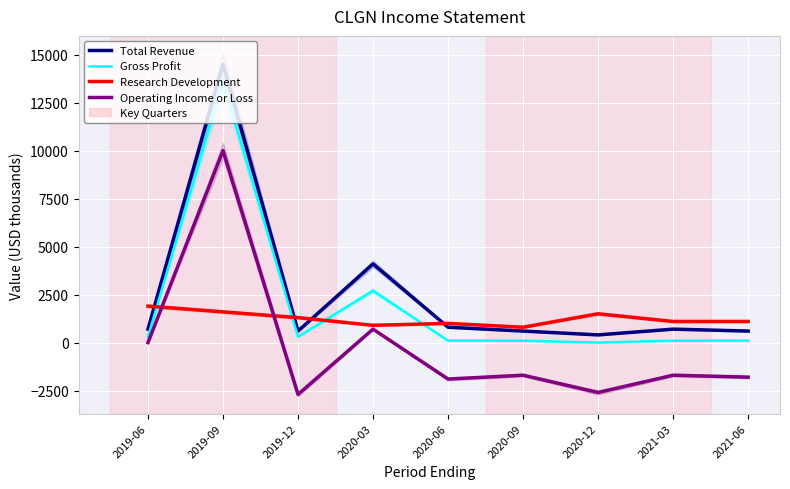

Between 2021-03 and 2019-06, which is larger?

2021-03